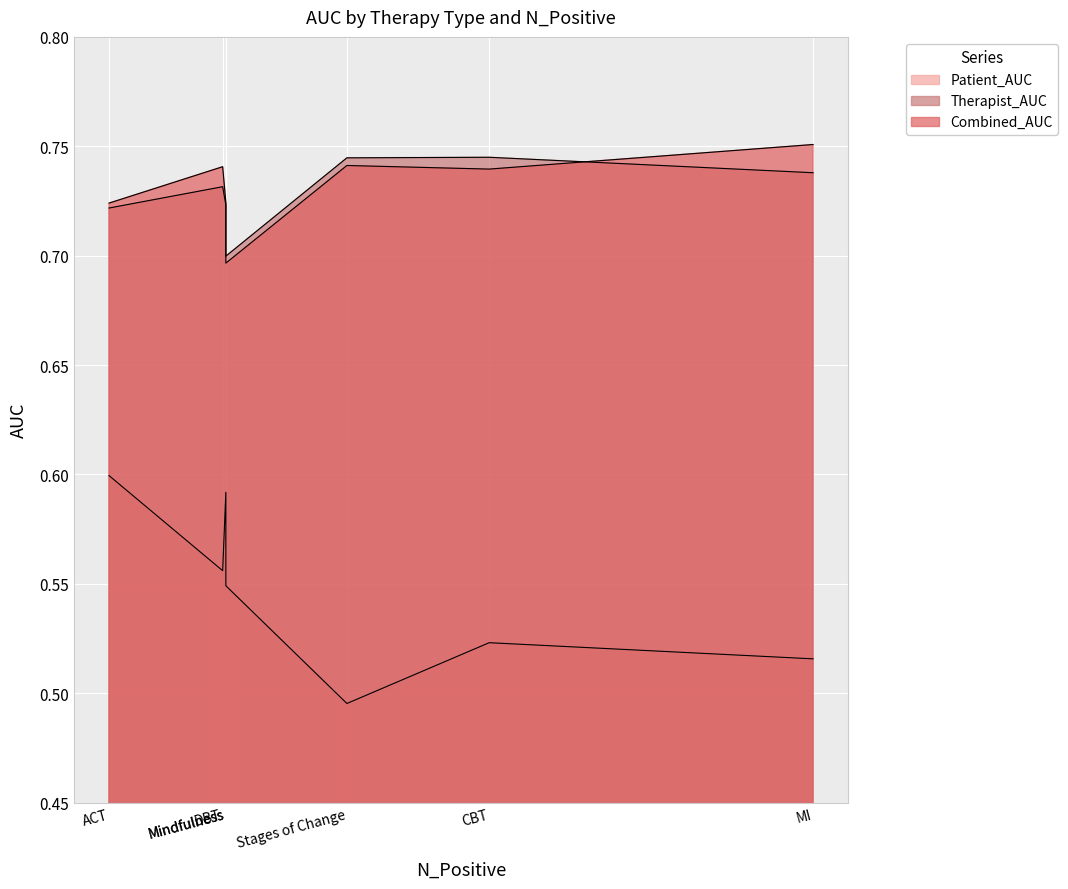

Read the Therapist_AUC value at ACT.

0.7